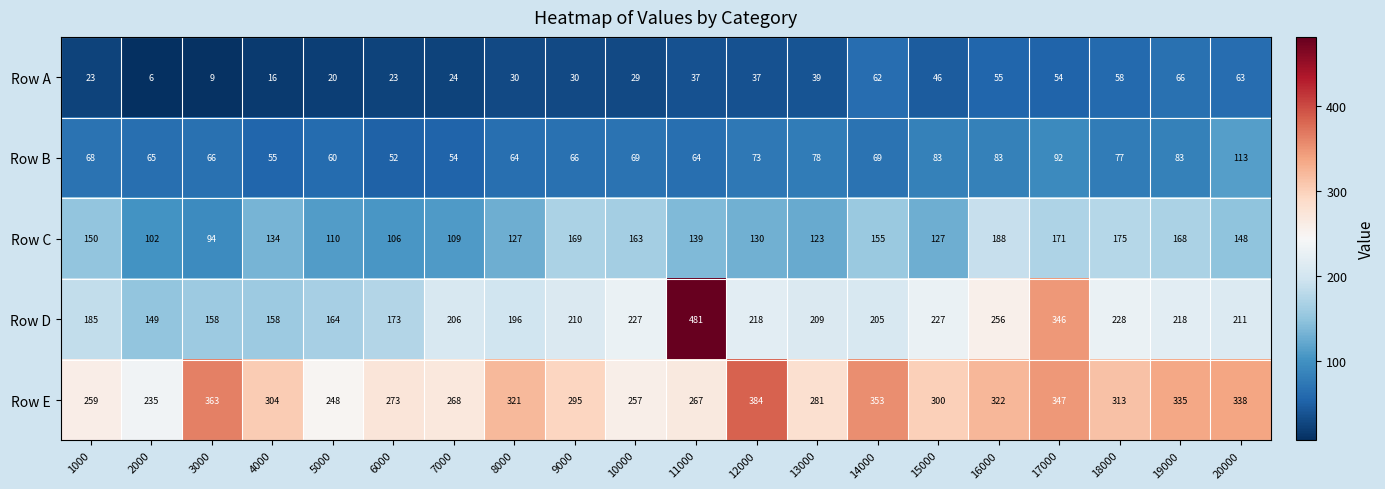

Which series has the largest total across all categories?

Row E